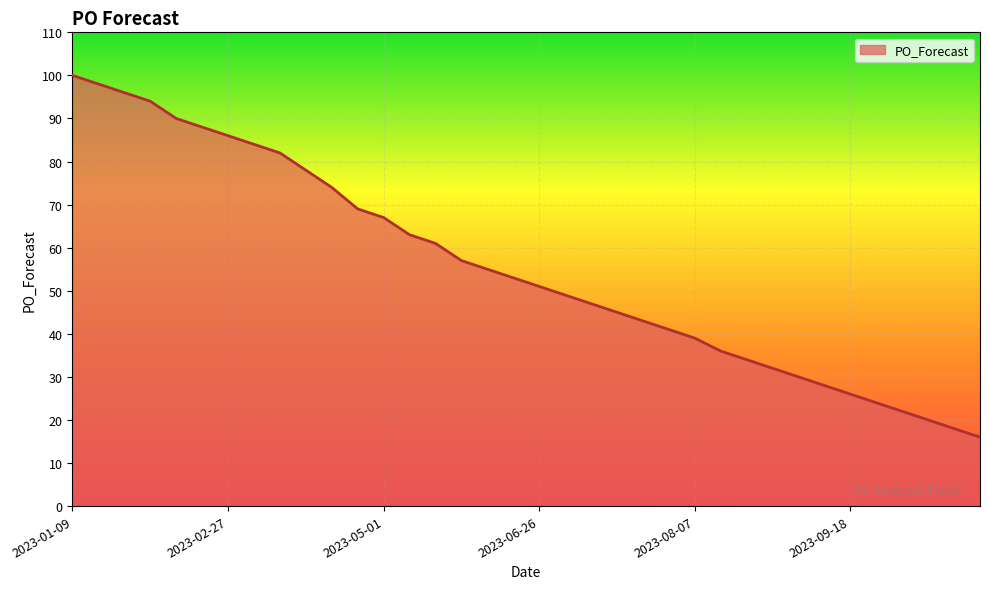

Does the chart display data point markers on the line(s)?

No